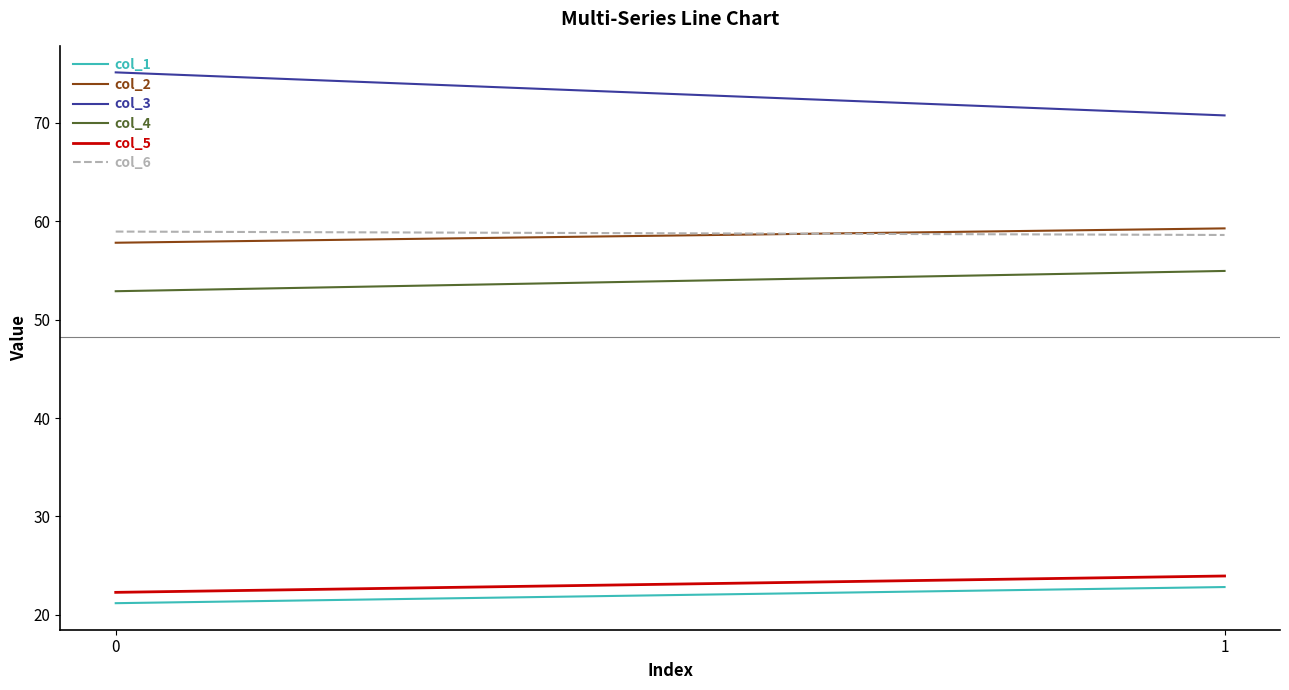

Reading right to left, extract all data points from this chart.

col_1: 22.8	21.2
col_2: 59.3	57.8
col_3: 70.8	75.1
col_4: 55.0	52.9
col_5: 23.9	22.3
col_6: 58.6	59.0